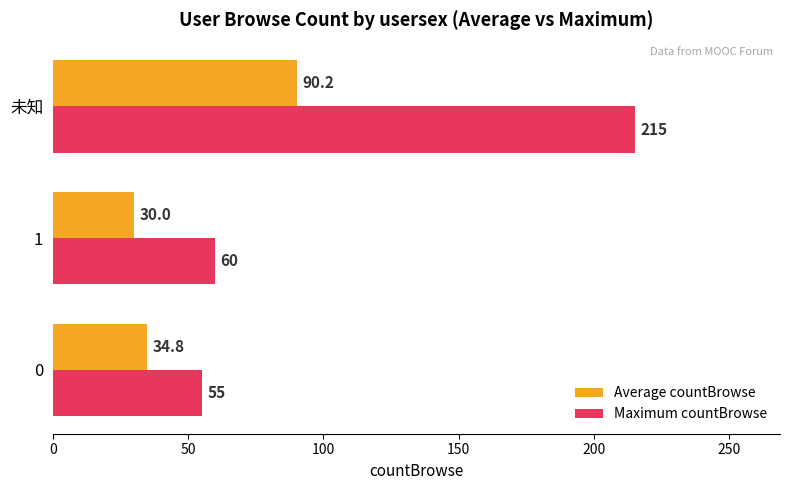

How many series are shown in this chart?

2